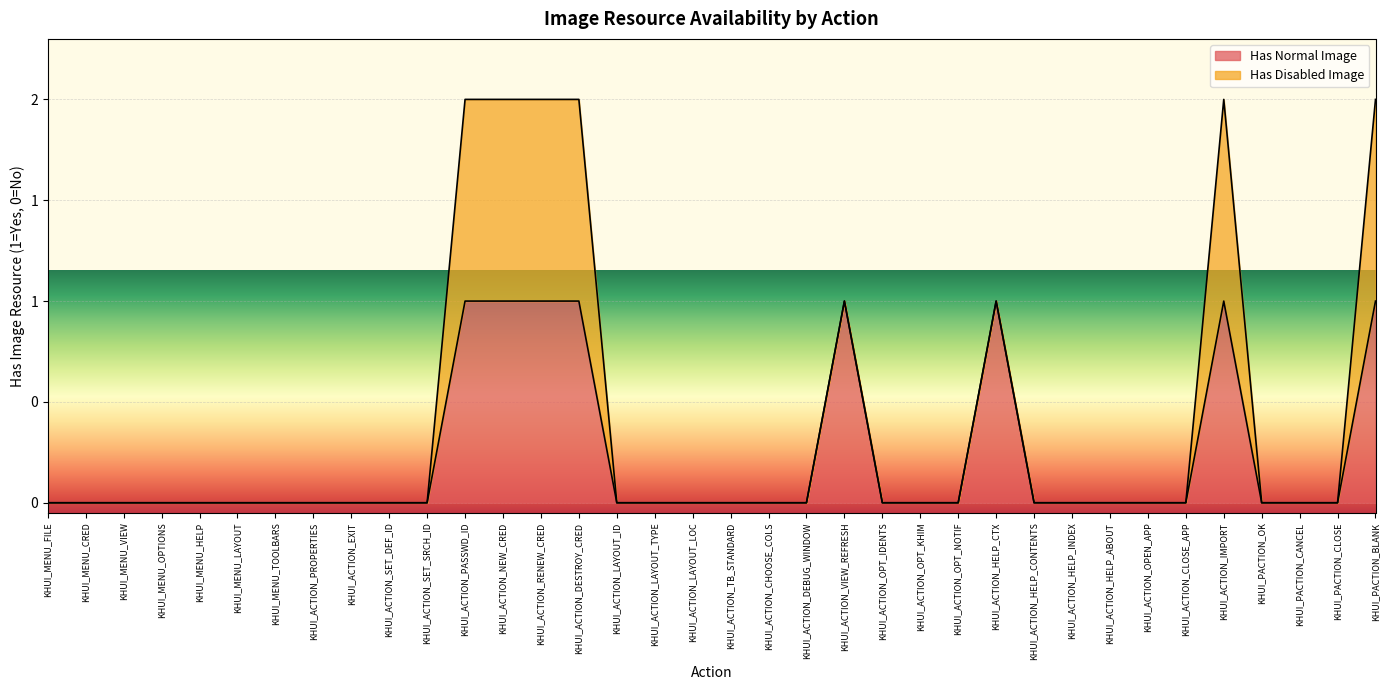

True or false: the data shows 2 at KHUI_ACTION_DESTROY_CRED.

False